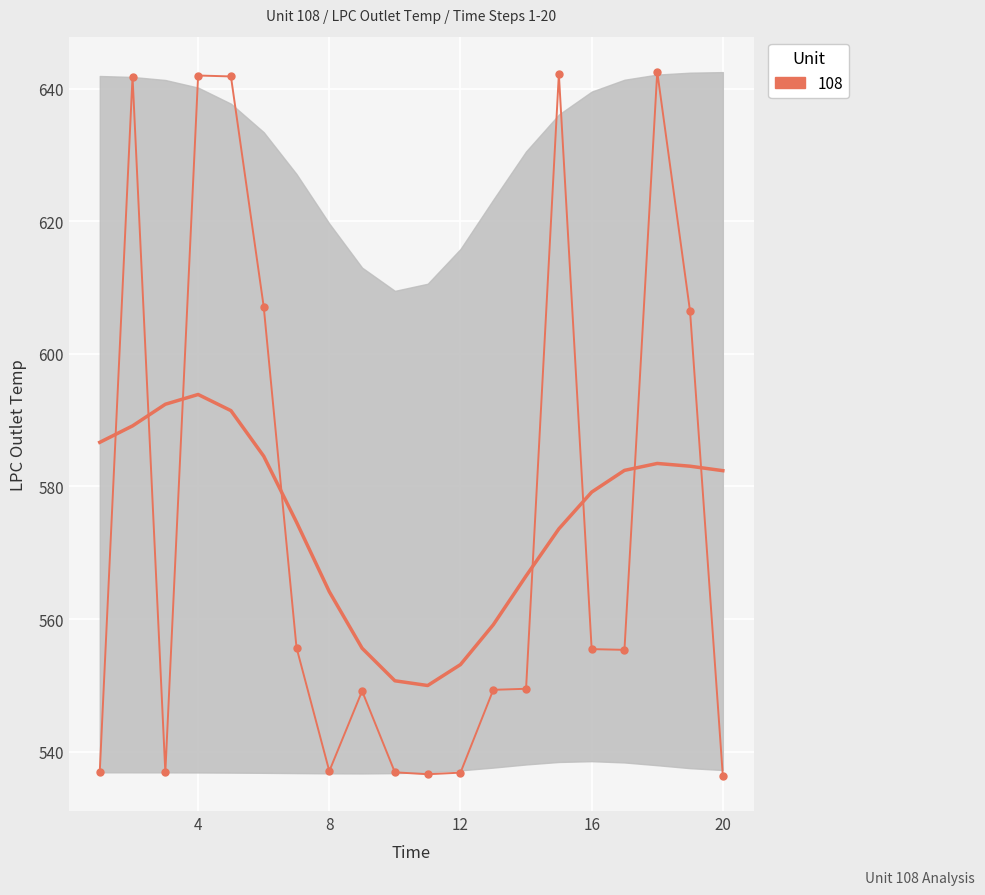

What is the average value?

574.8